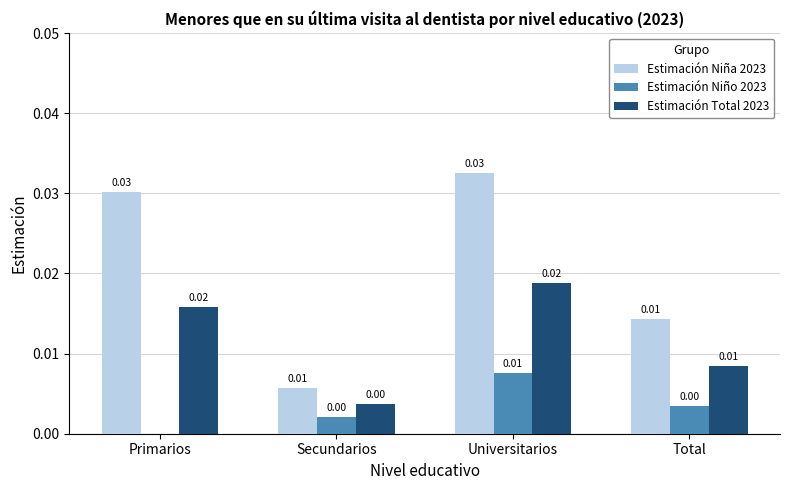

Which category has the highest value in the Estimación Niño 2023 series?

Universitarios